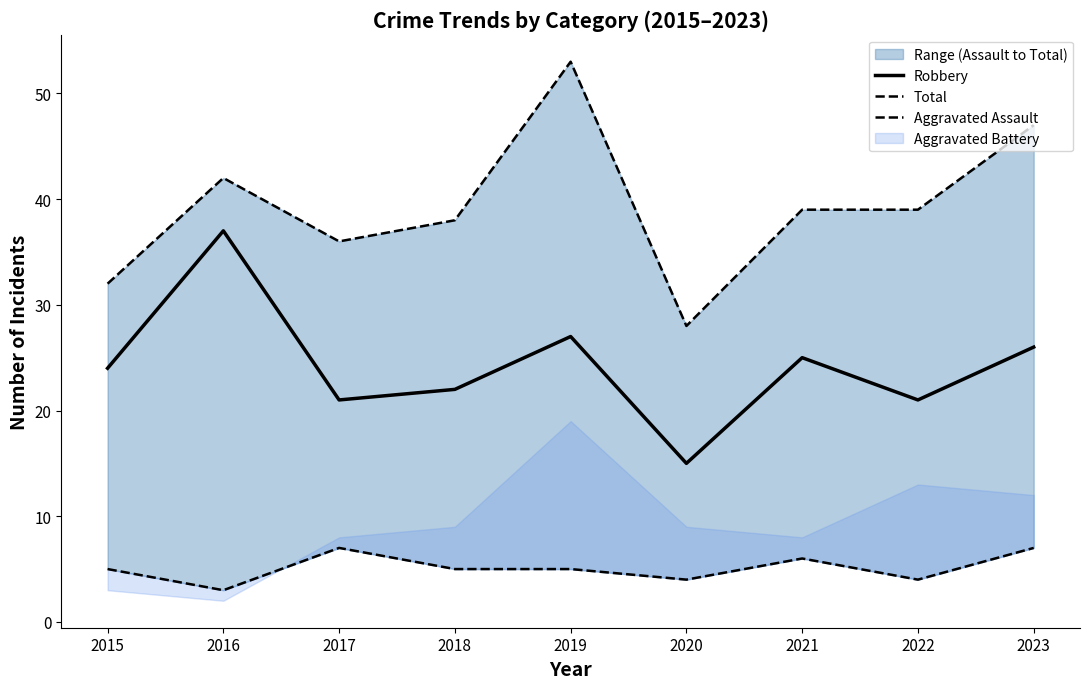

Where is Robbery nearest to the value 26?

2023